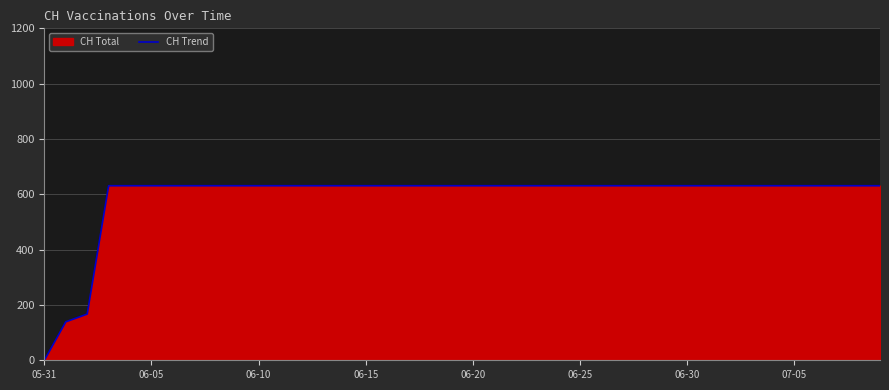

True or false: there are more than 2 points higher than both neighbors.

False